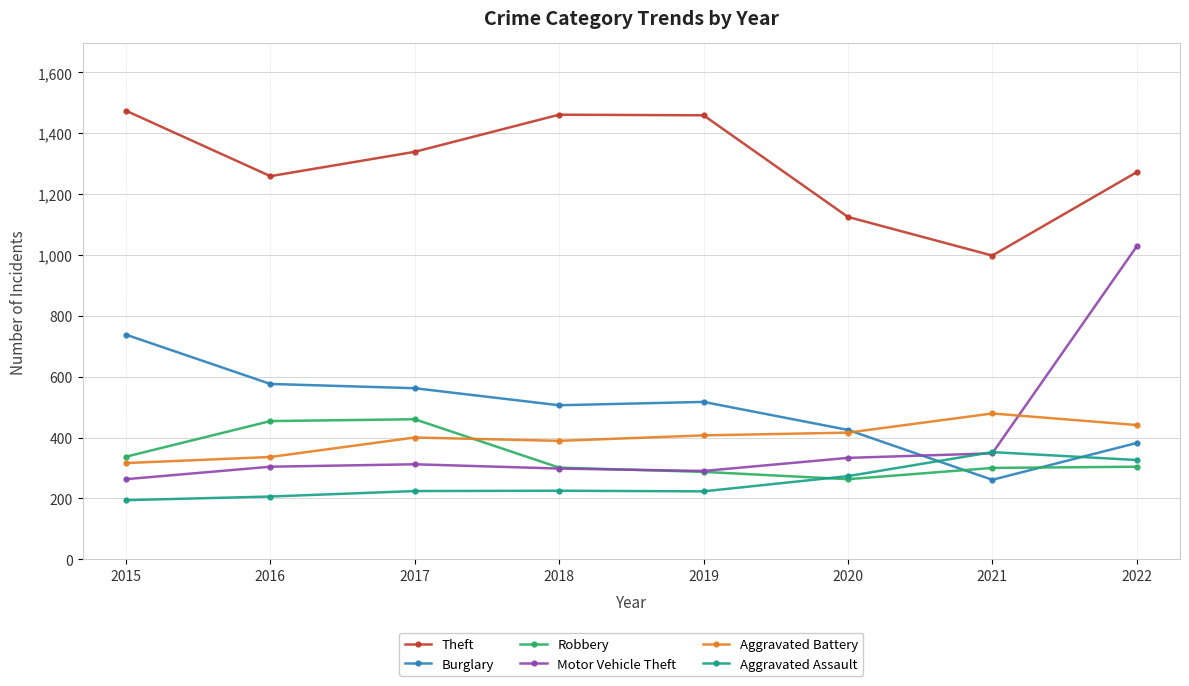

True or false: Motor Vehicle Theft has more than 2 points higher than both neighbors.

False